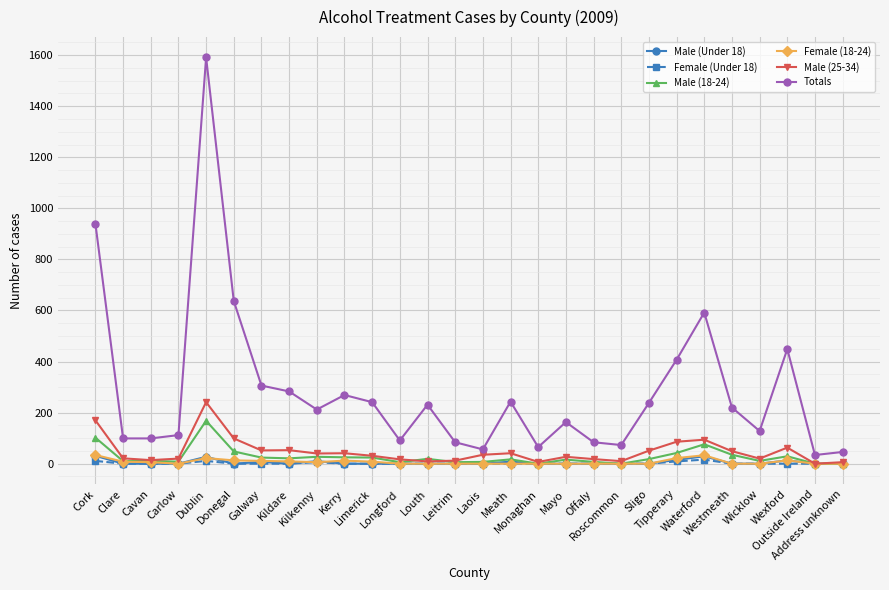

At which label does Male (18-24) first exceed 18?

Cork